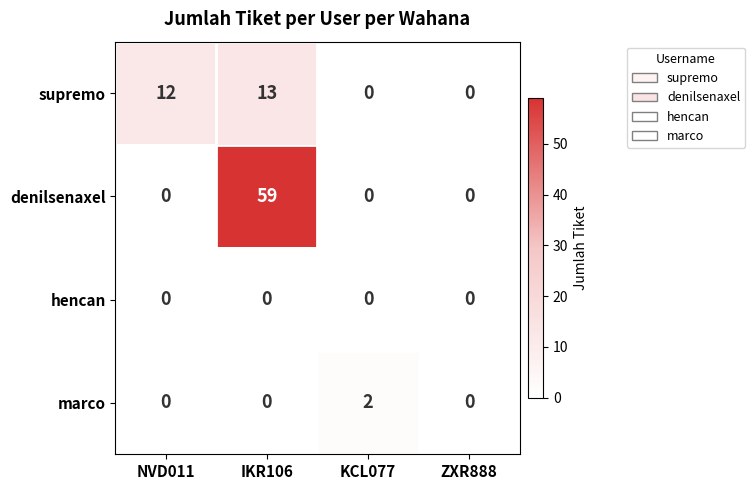

What is the spread (max minus min) of values at IKR106?

59